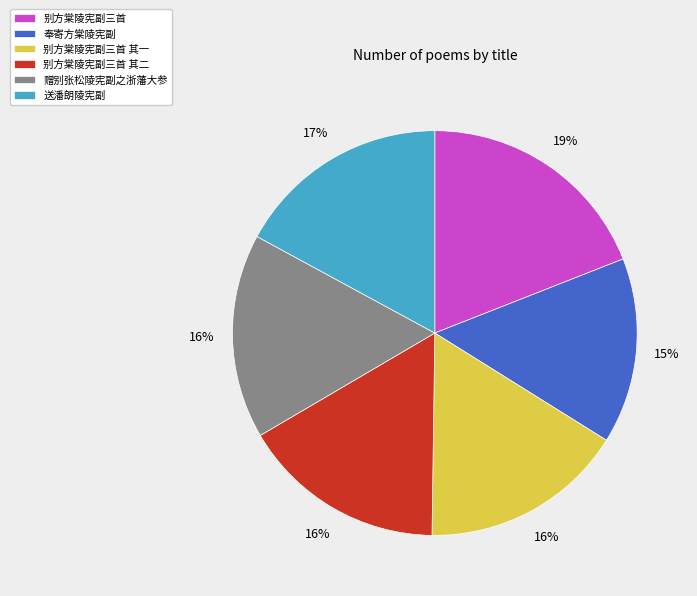

To the nearest percent, what is the average slice percentage?

17%